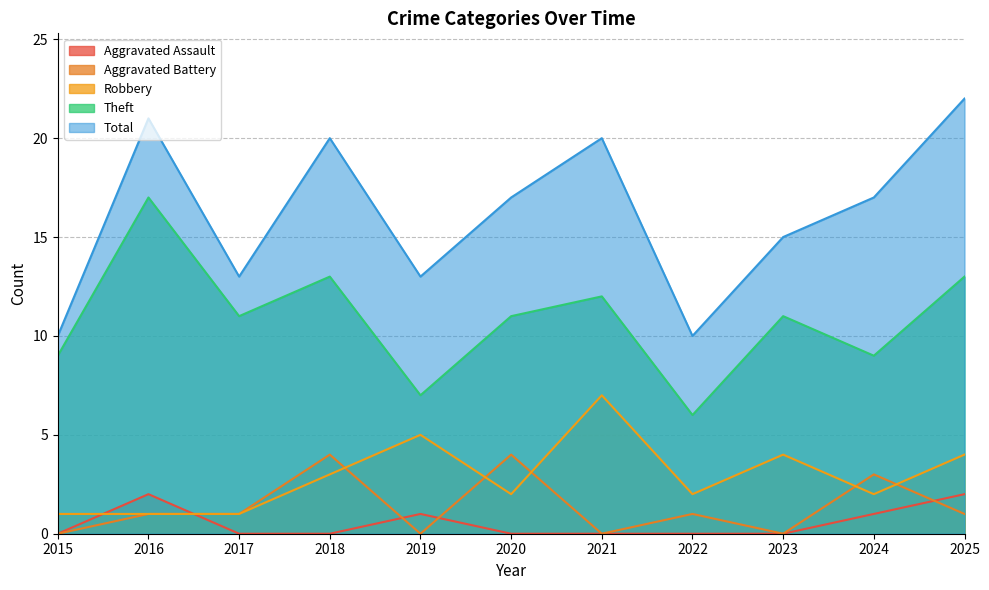

The Total series shows 21 at 2016. True or false?

True